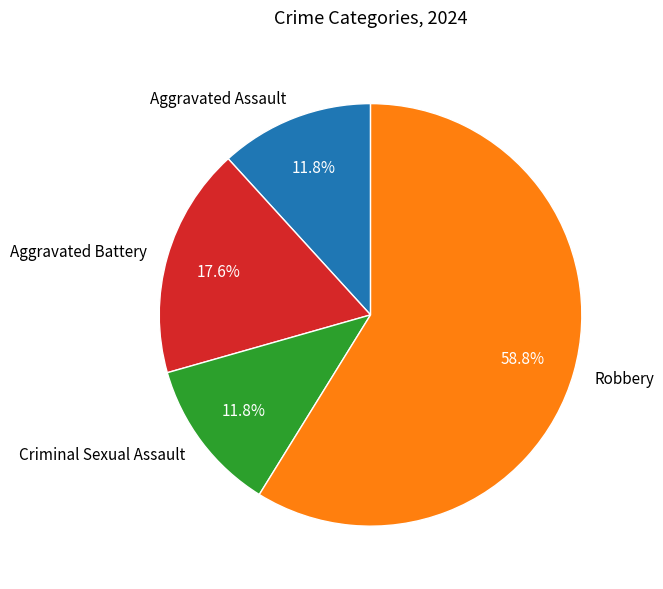

The Robbery slice represents 59% of the pie. True or false?

True